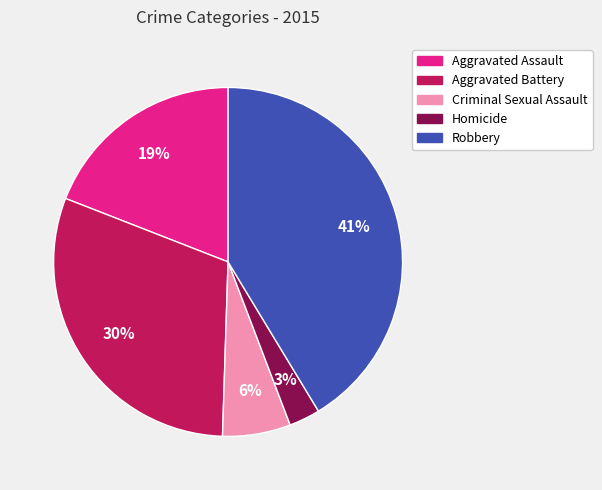

To the nearest percent, what portion does Aggravated Assault represent?

19%